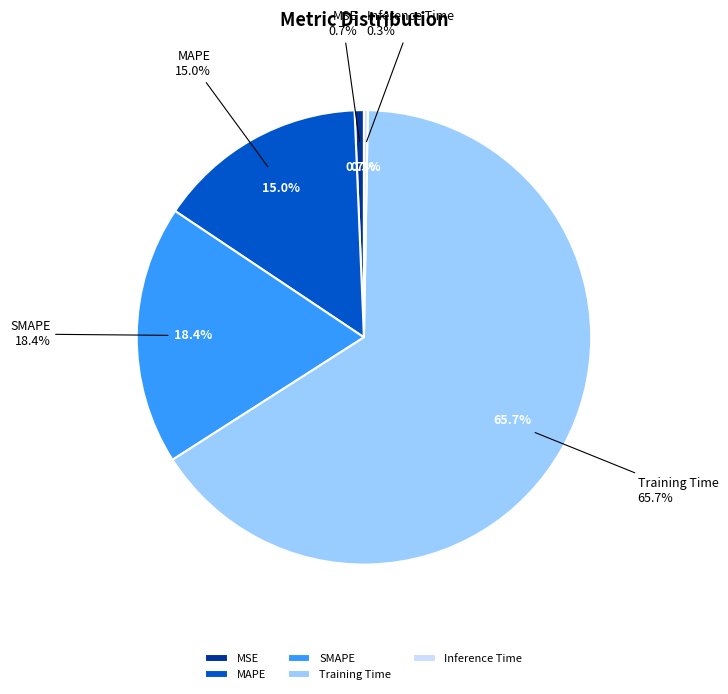

Combined, do SMAPE and MSE account for over 50%?

No